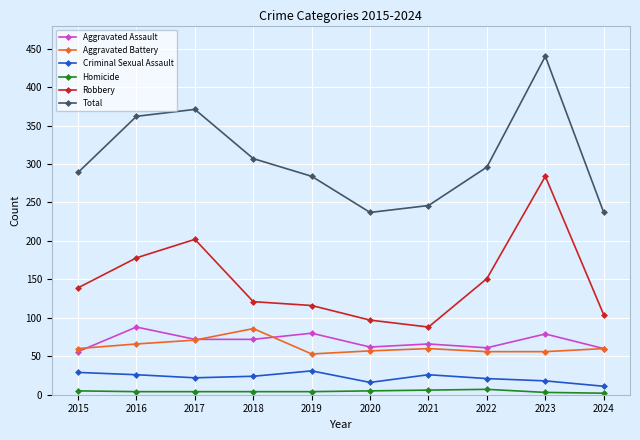

At which category does the chart reach its peak across all series?

2023